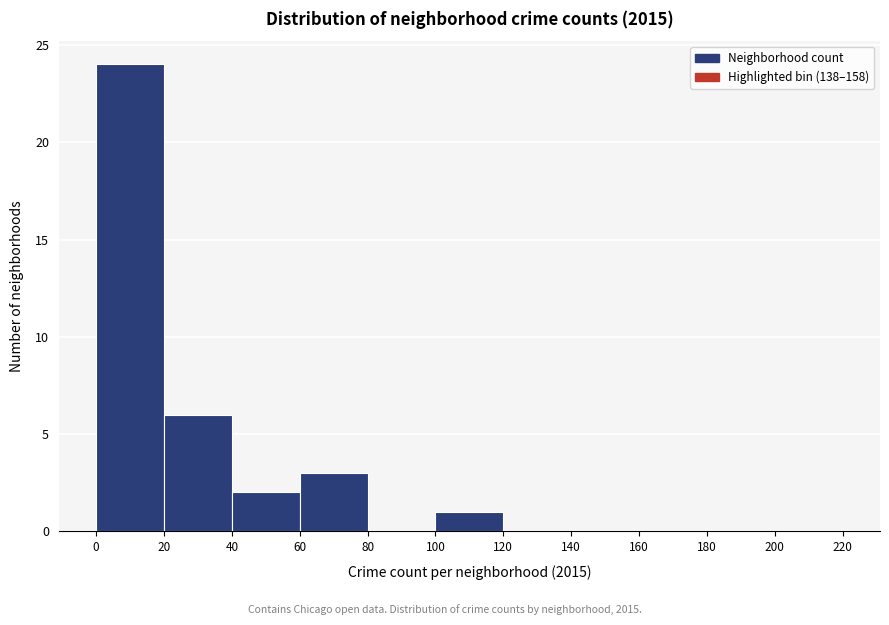

Reading left to right, list every bar in this chart as the range it spans on the x-axis followed by its height. The values are not printed on the chart, so give them approximately, as read against the axis.

0 to 20: 24
20 to 40: 6
40 to 60: 2
60 to 80: 3
80 to 100: 0
100 to 120: 1
120 to 140: 0
140 to 160: 0
160 to 180: 0
180 to 200: 0
200 to 220: 0